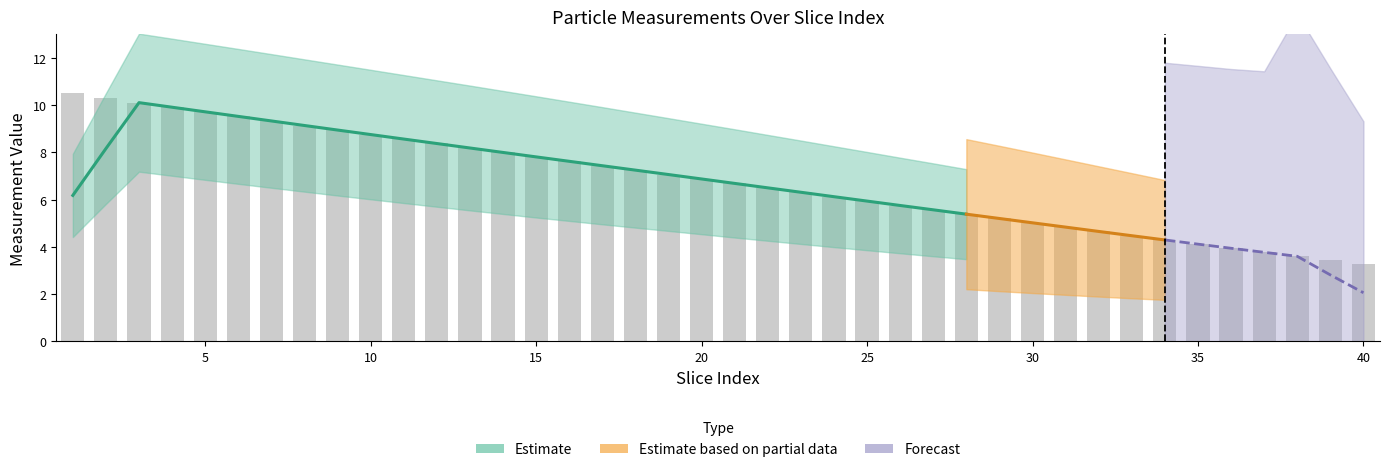

Which label corresponds to the largest value in the chart?

1